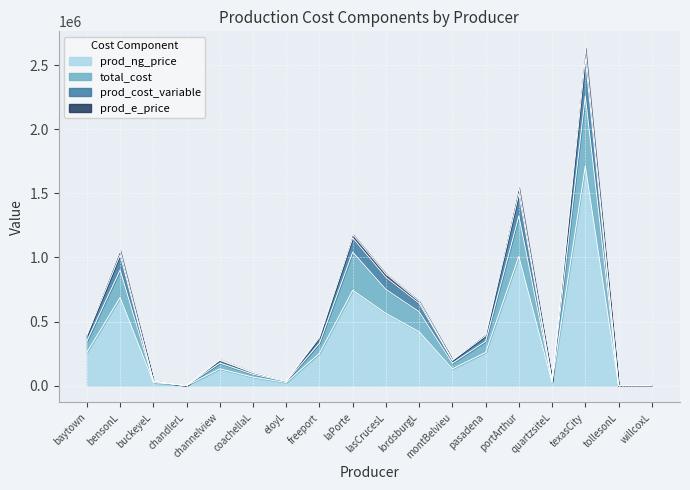

At which category is the sum across all series the highest?

texasCity